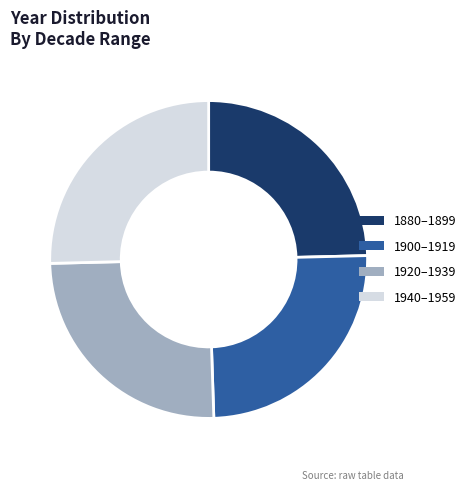

Between 1940–1959 and 1900–1919, which is larger?

1940–1959